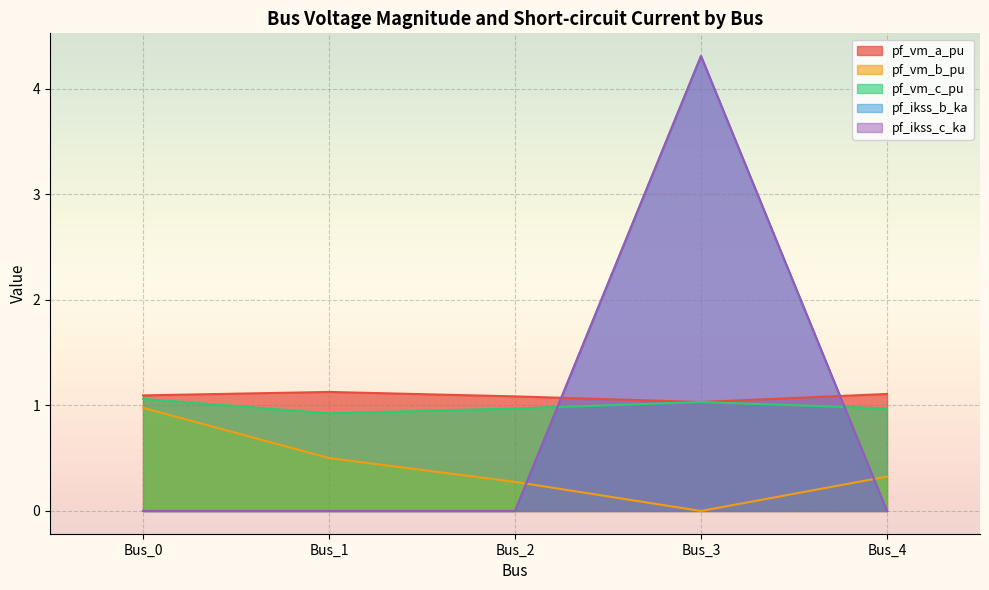

How many distinct data groups are displayed?

5